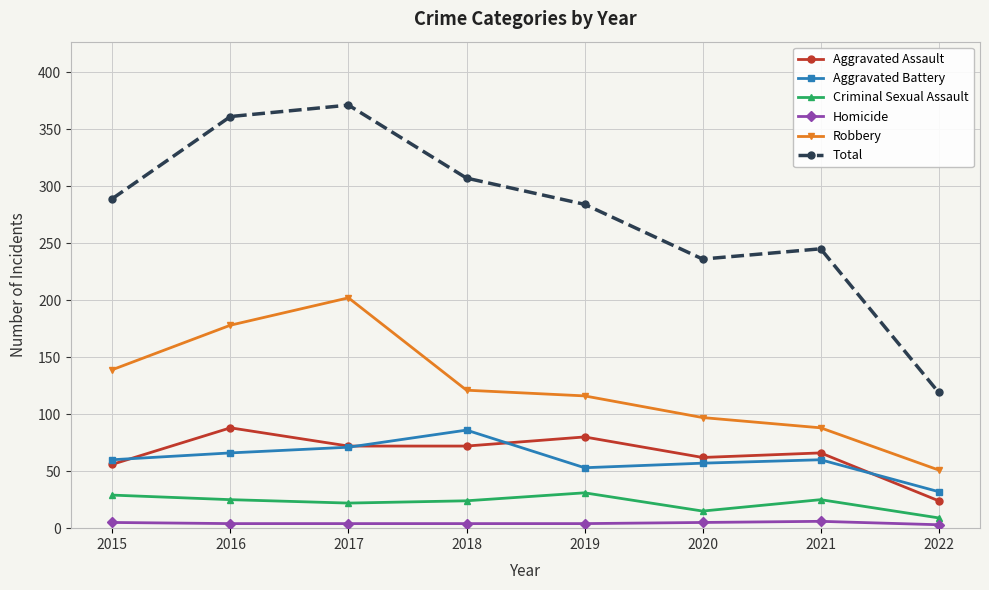

What is the difference between the highest and lowest values at 2021?

239